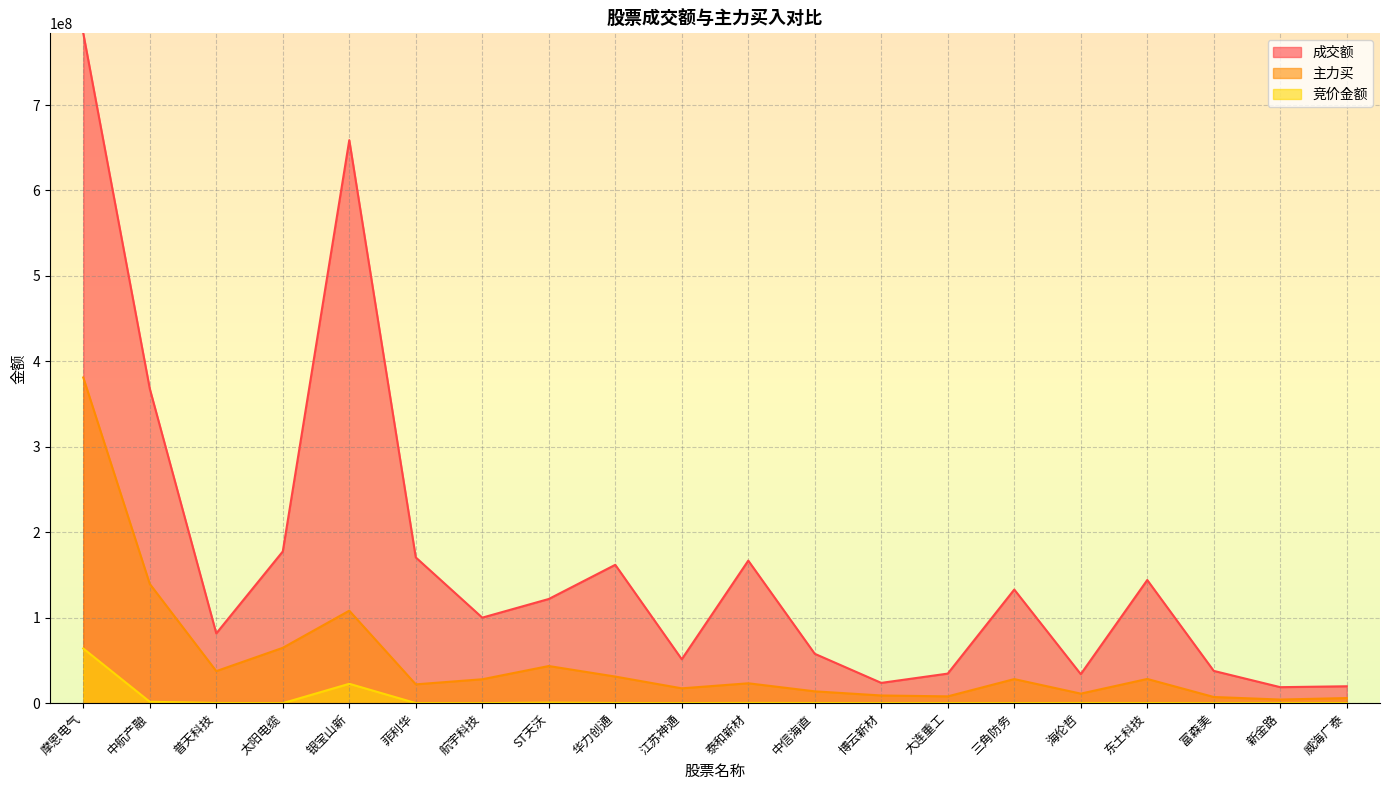

How many data points does each series have?

20